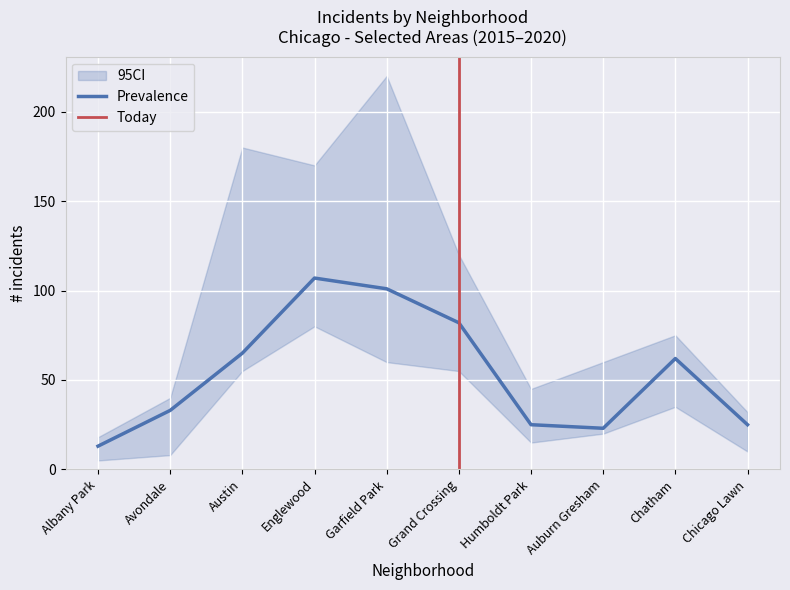

The Prevalence series shows 82 at Grand Crossing. True or false?

True